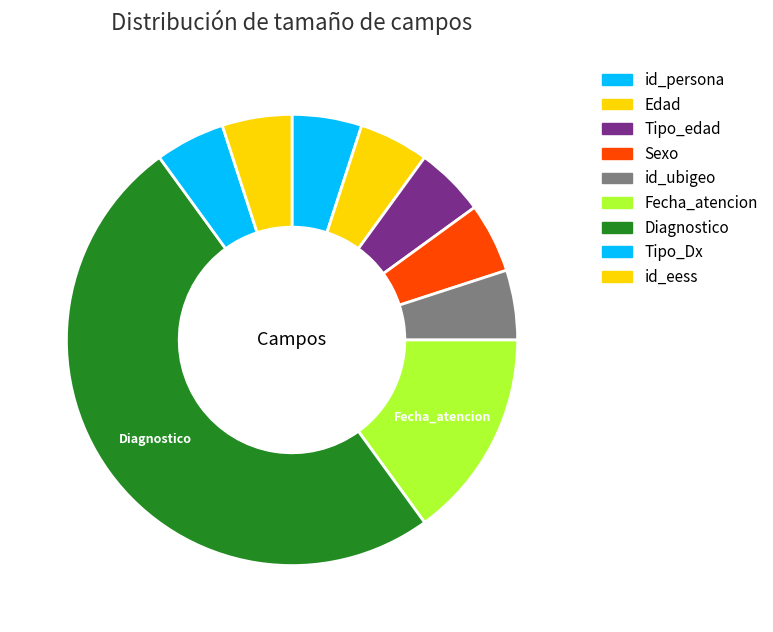

The Edad slice represents 5% of the pie. True or false?

True